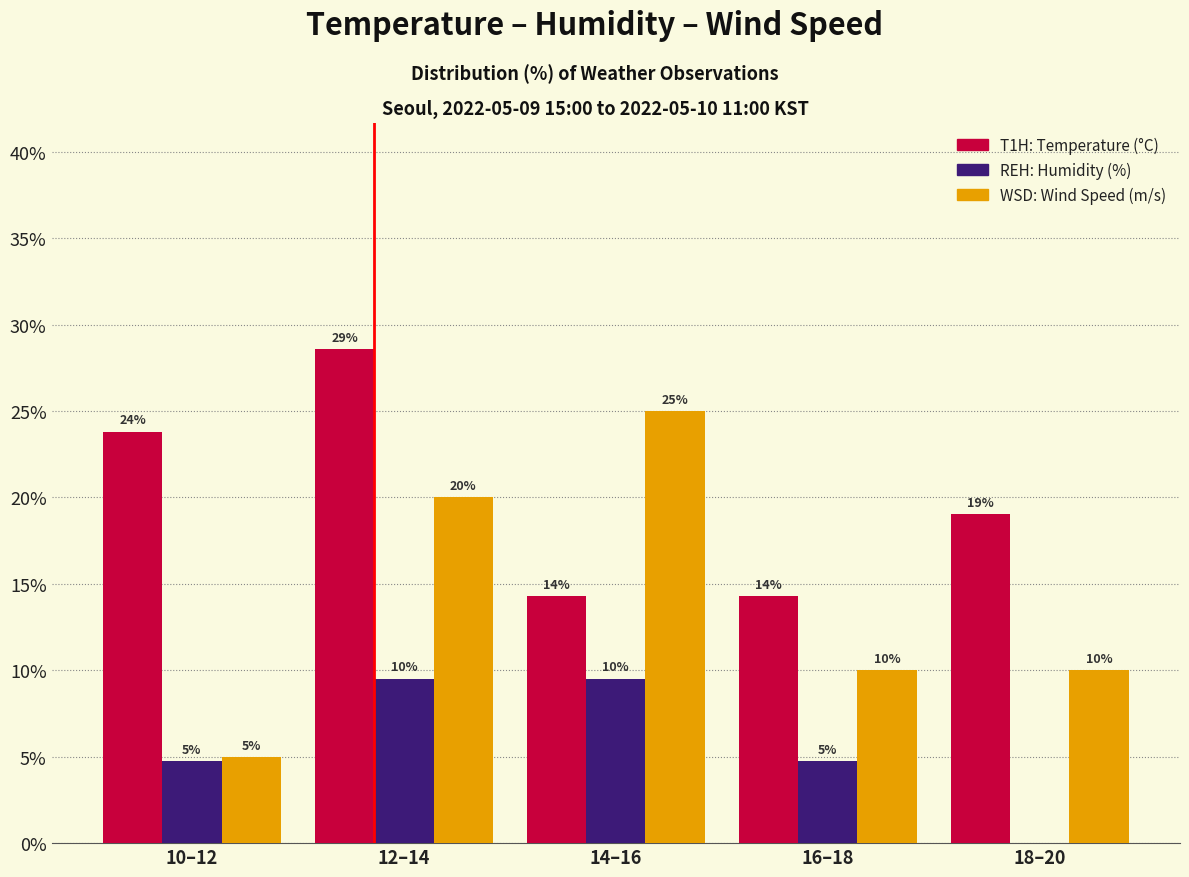

At which category is the sum across all series the highest?

12–14